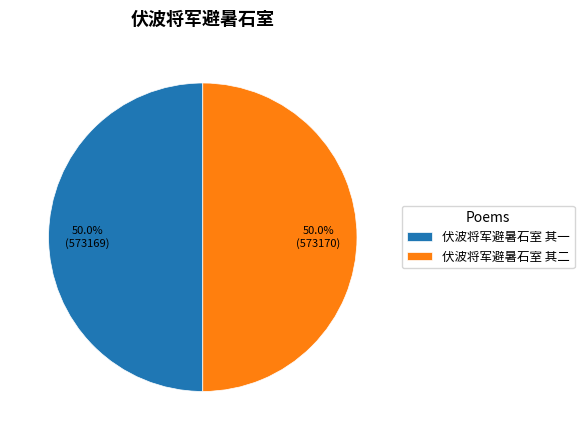

What is the ratio of the value at 伏波将军避暑石室 其二 to the value at 伏波将军避暑石室 其一?

1.0